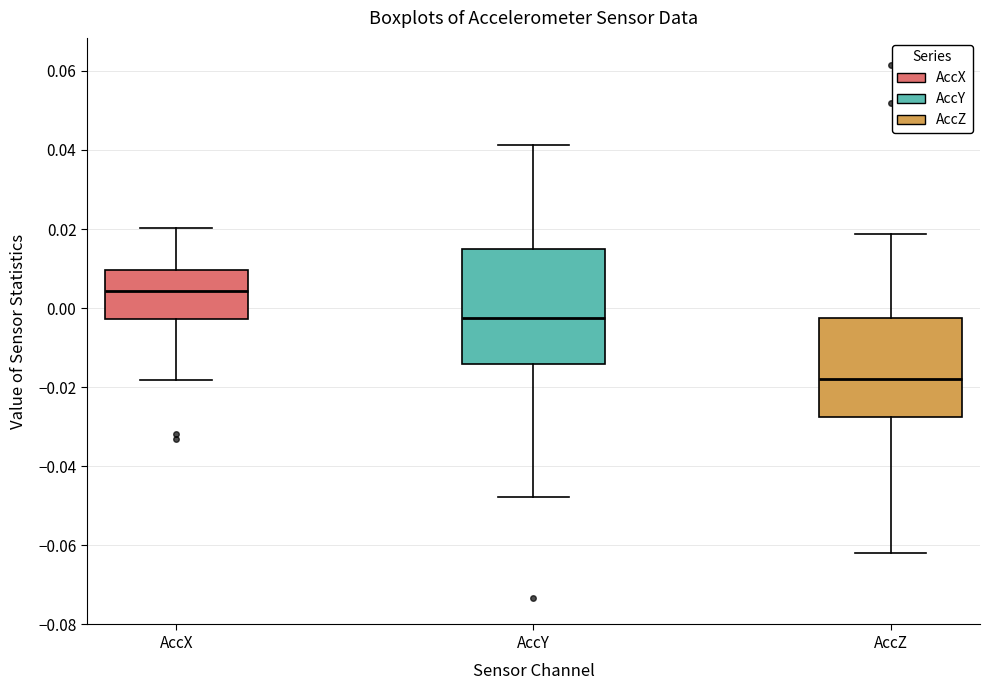

Reading left to right, transcribe this box plot: for each box, give where its median line is, the range the box spans, and where its two whiskers end, as read against the y-axis. The values are not printed on the chart, so give them approximately, as read against the axis.

AccX: median 0.004, box -0.002 to 0.010, whiskers -0.018 to 0.020
AccY: median -0.002, box -0.014 to 0.016, whiskers -0.048 to 0.042
AccZ: median -0.018, box -0.028 to -0.002, whiskers -0.062 to 0.018